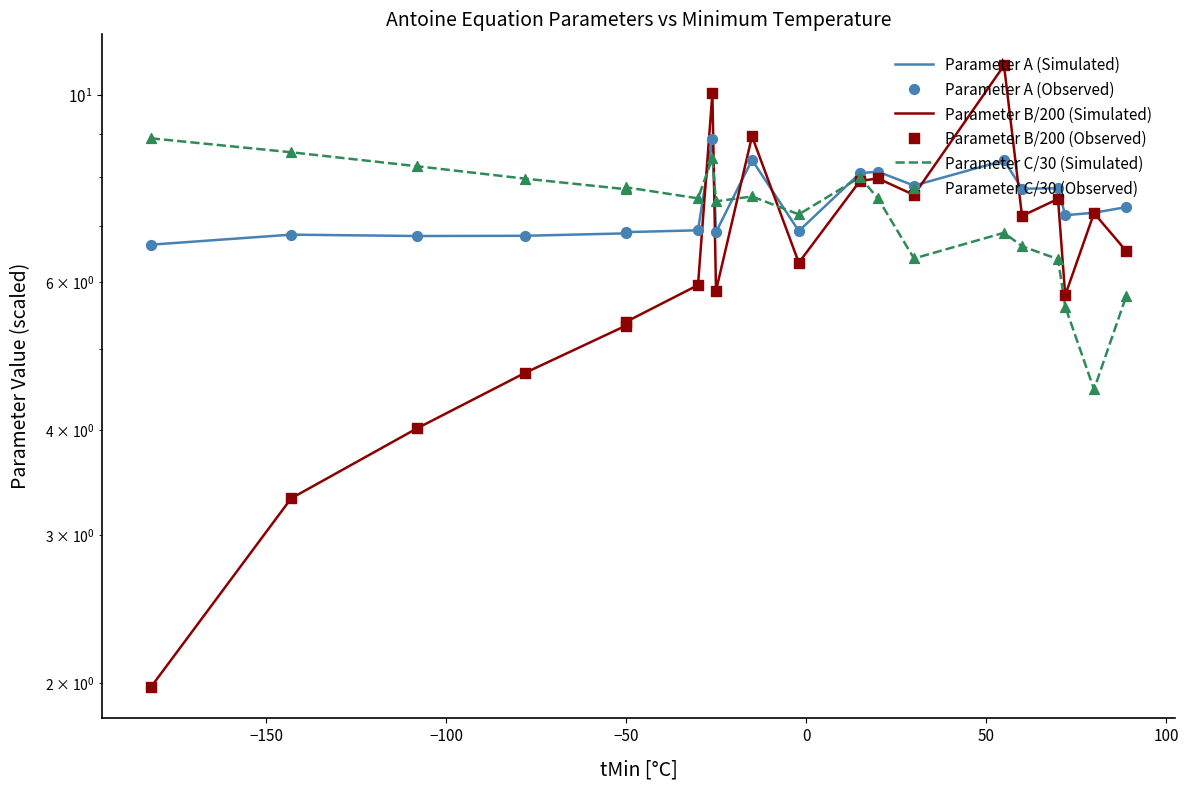

What are all the series names shown in the legend?

Parameter A (Simulated), Parameter B/200 (Simulated), Parameter C/30 (Simulated), Parameter A (Observed), Parameter B/200 (Observed), Parameter C/30 (Observed)